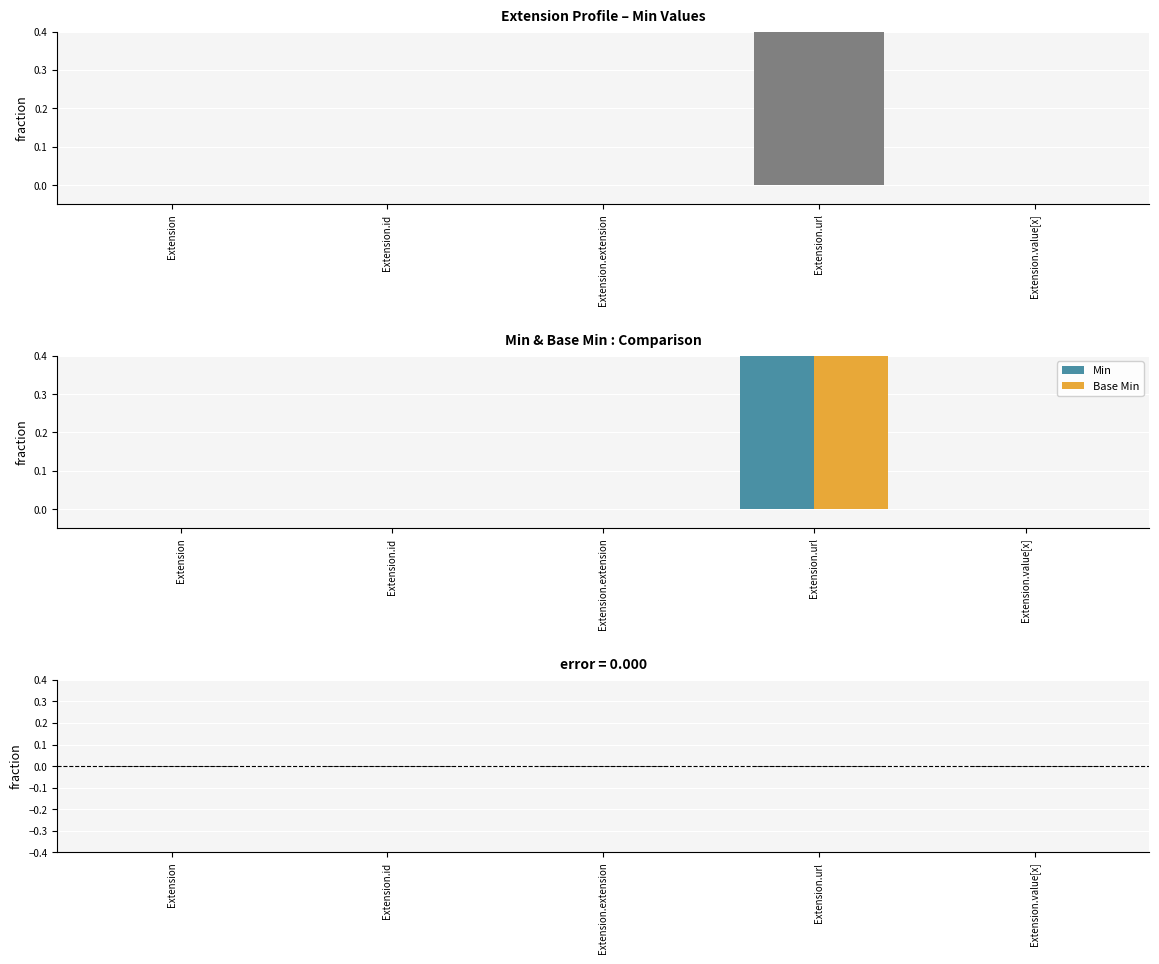

What position from the left is Extension.url?

4